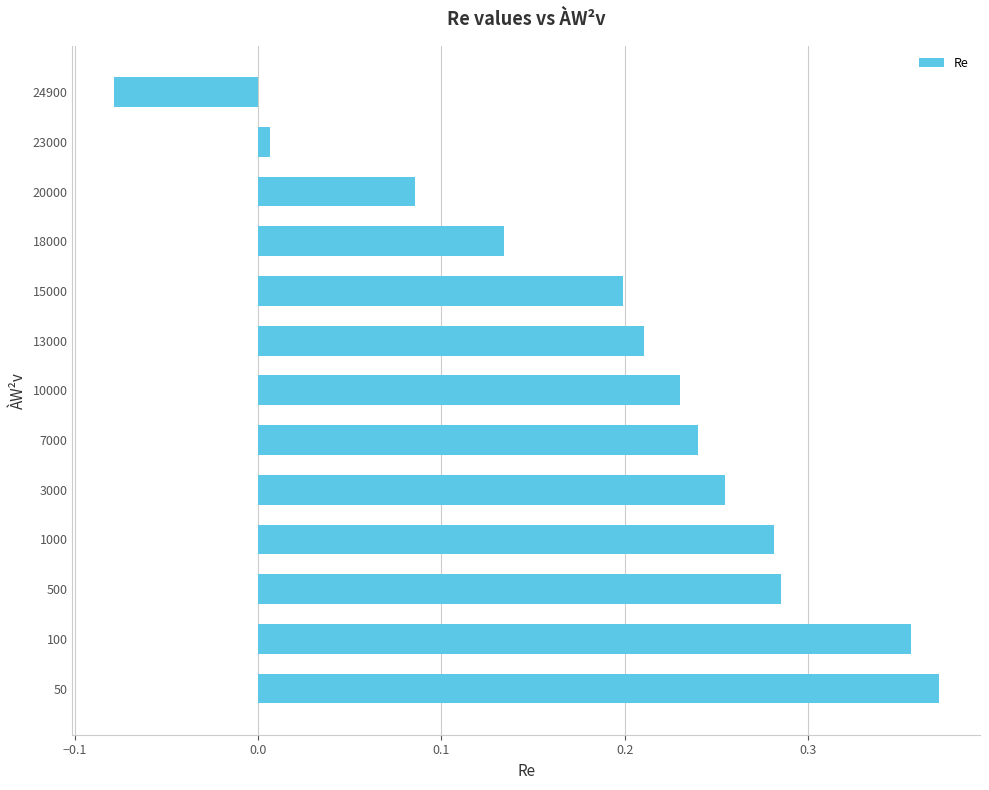

Between 13000 and 100, which is larger?

100